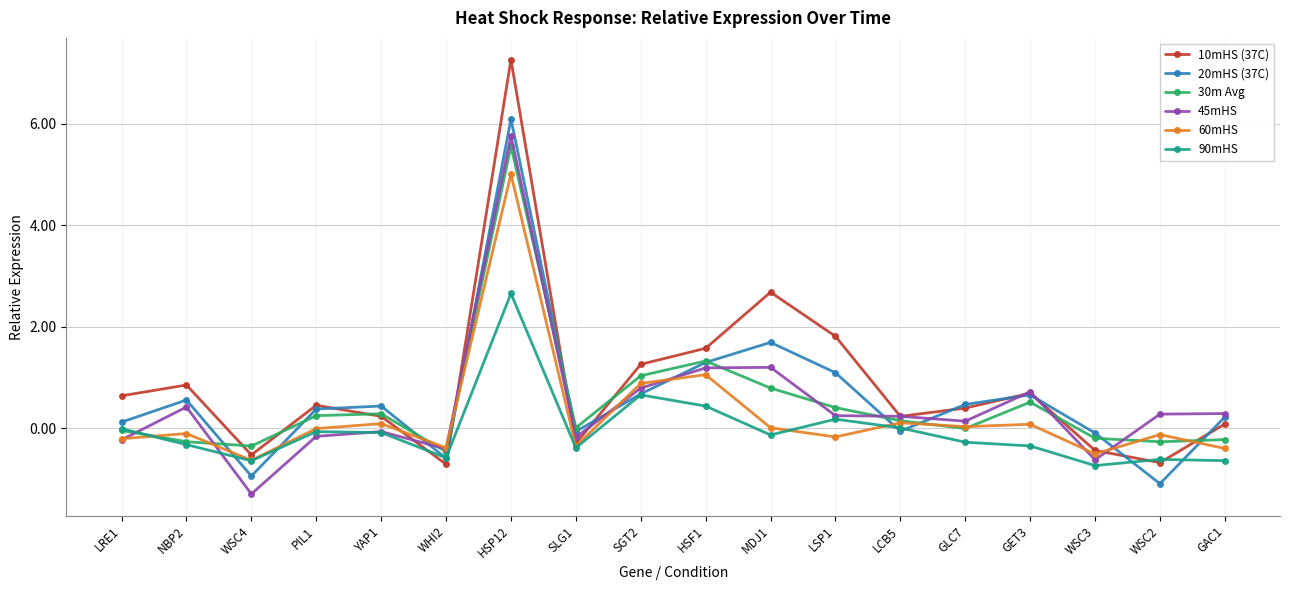

What are all the series names shown in the legend?

10mHS (37C), 20mHS (37C), 30m Avg, 45mHS, 60mHS, 90mHS